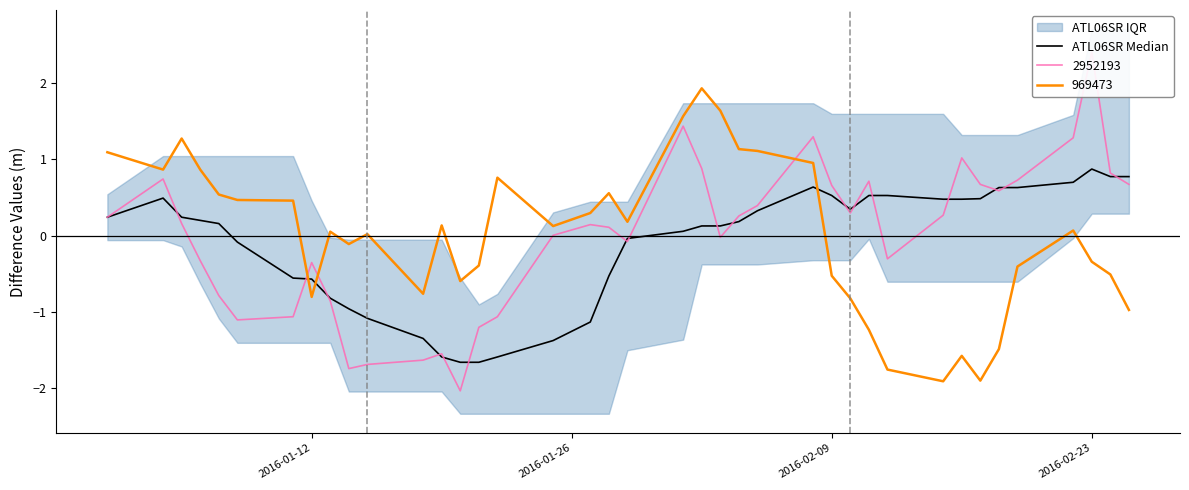

What is the difference between the second highest and second lowest values?

2.4